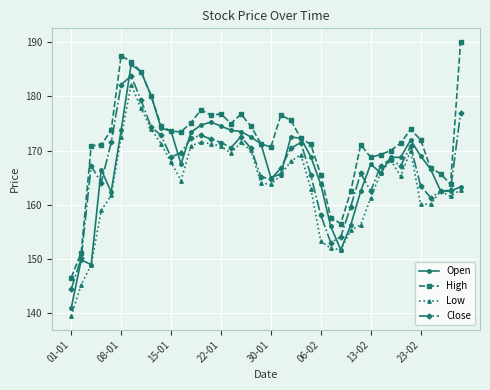

Which series has the largest range (max minus min)?

Open